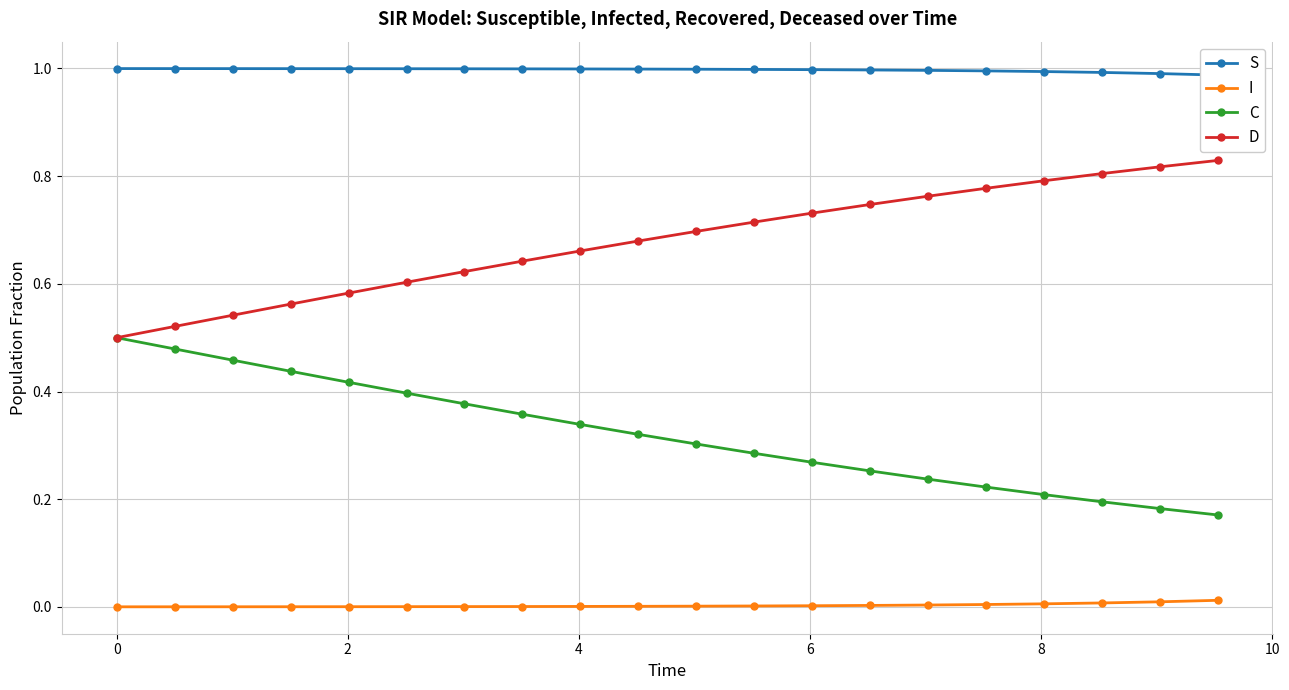

How many categories are shown in the chart?

20